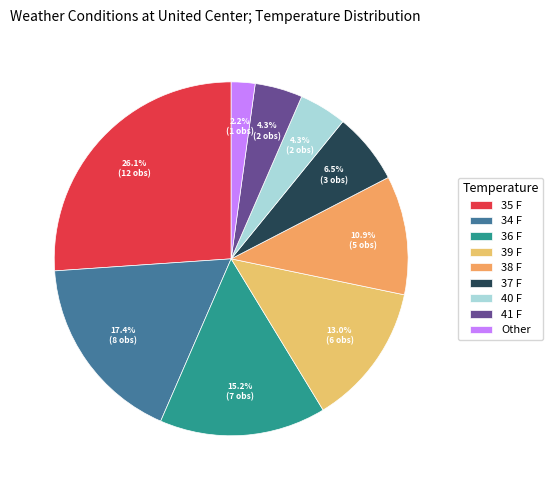

Is there any slice that represents more than half of the pie?

No